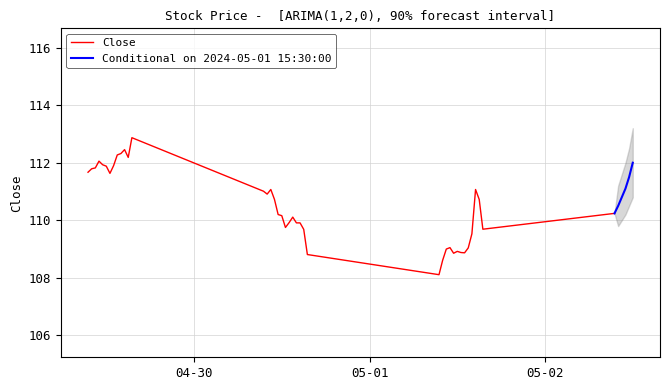

Is it true that the value at 2024-04-29 13:00:00 is 111.9?

True